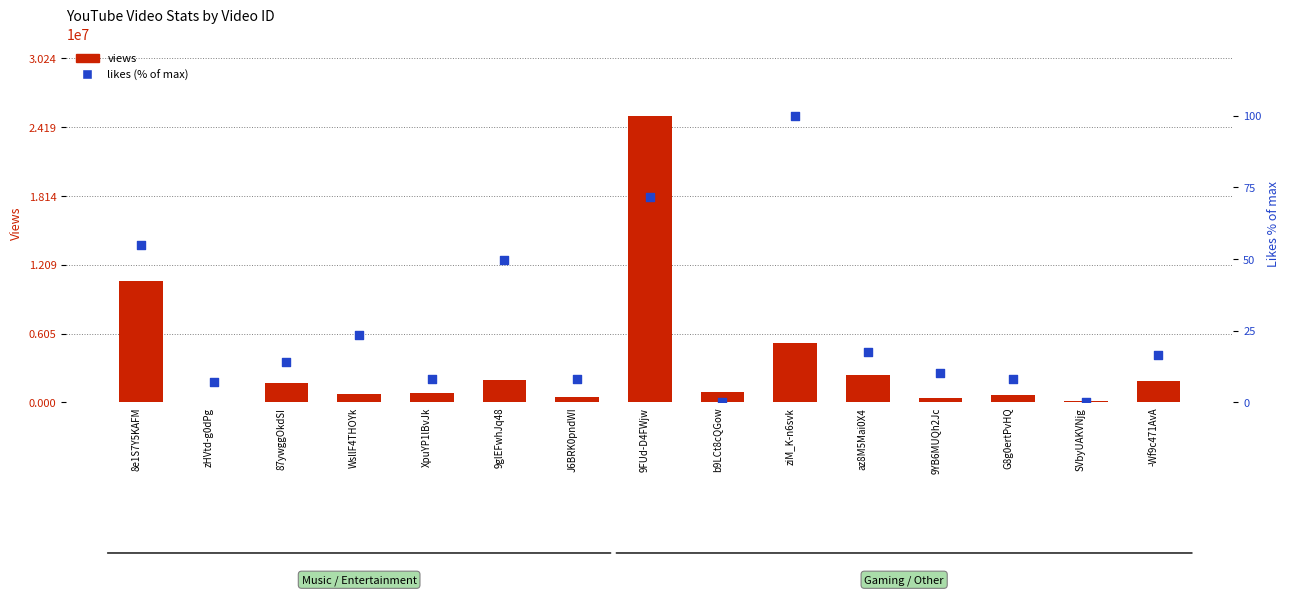

At how many categories does at least one series exceed 19658041?

1